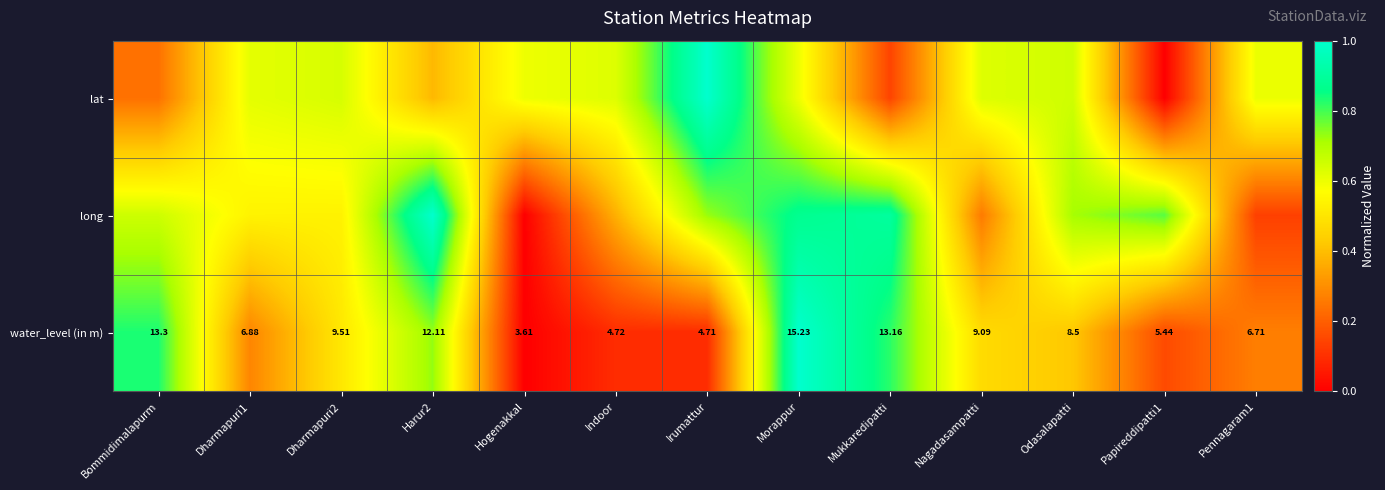

Which category has the highest value in the water_level (in m) series?

Morappur